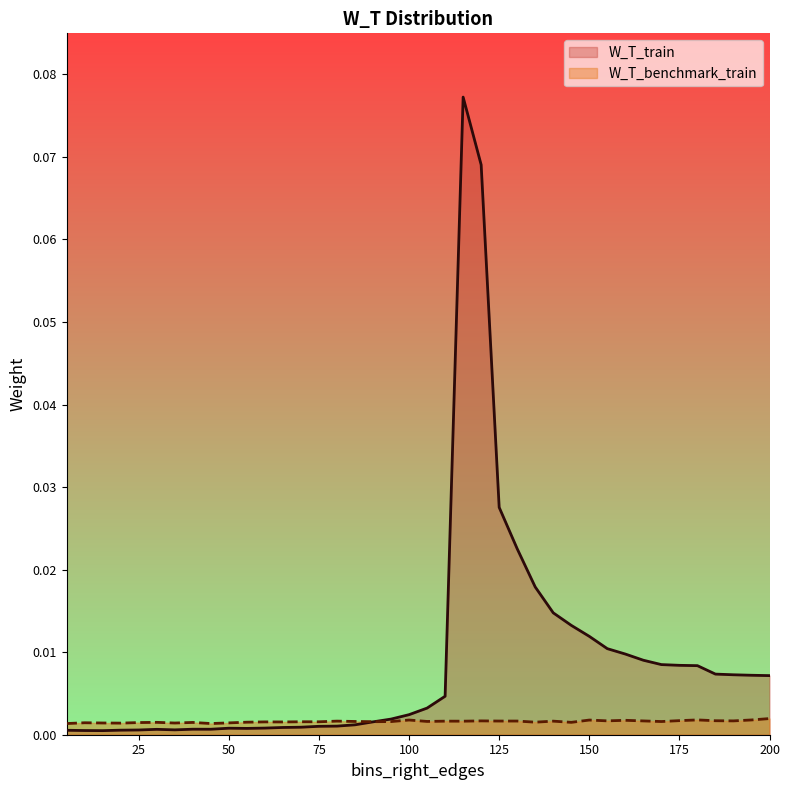

At which category is the sum across all series the highest?

115